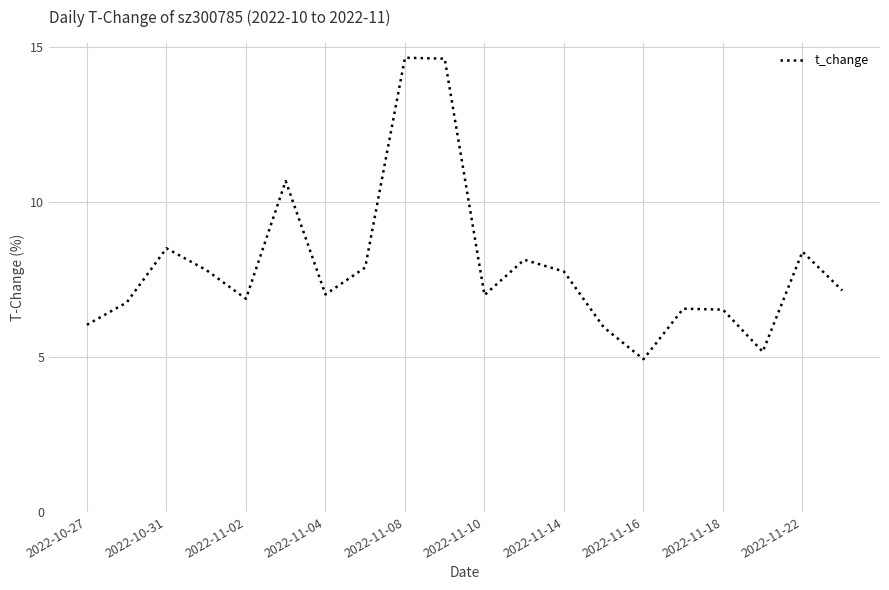

What is the difference between the maximum and minimum values?

9.7